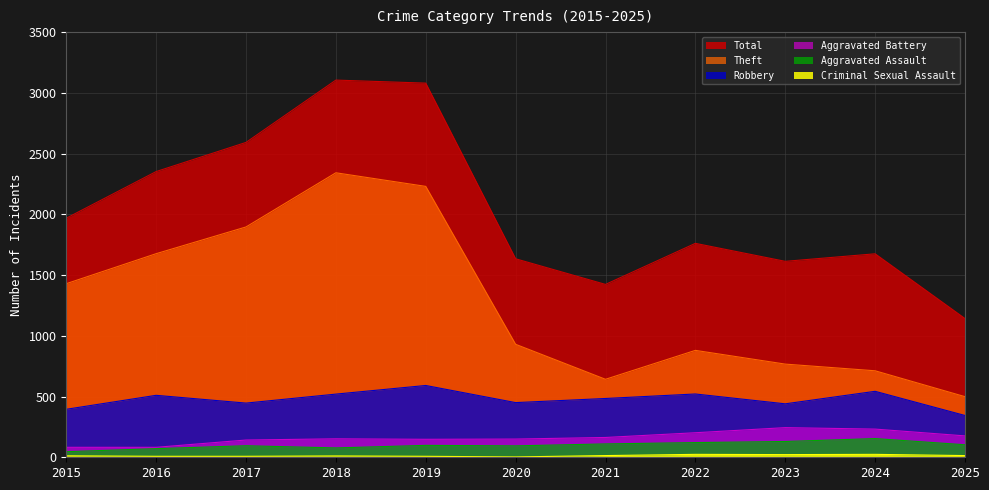

What is the average value of the Total series?

2031